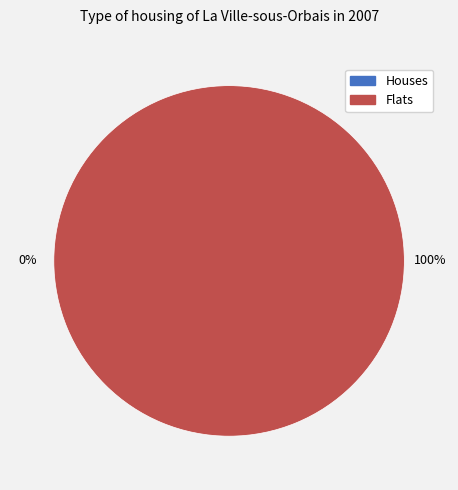

What percentage do 1 and 0 together represent?

100.0%